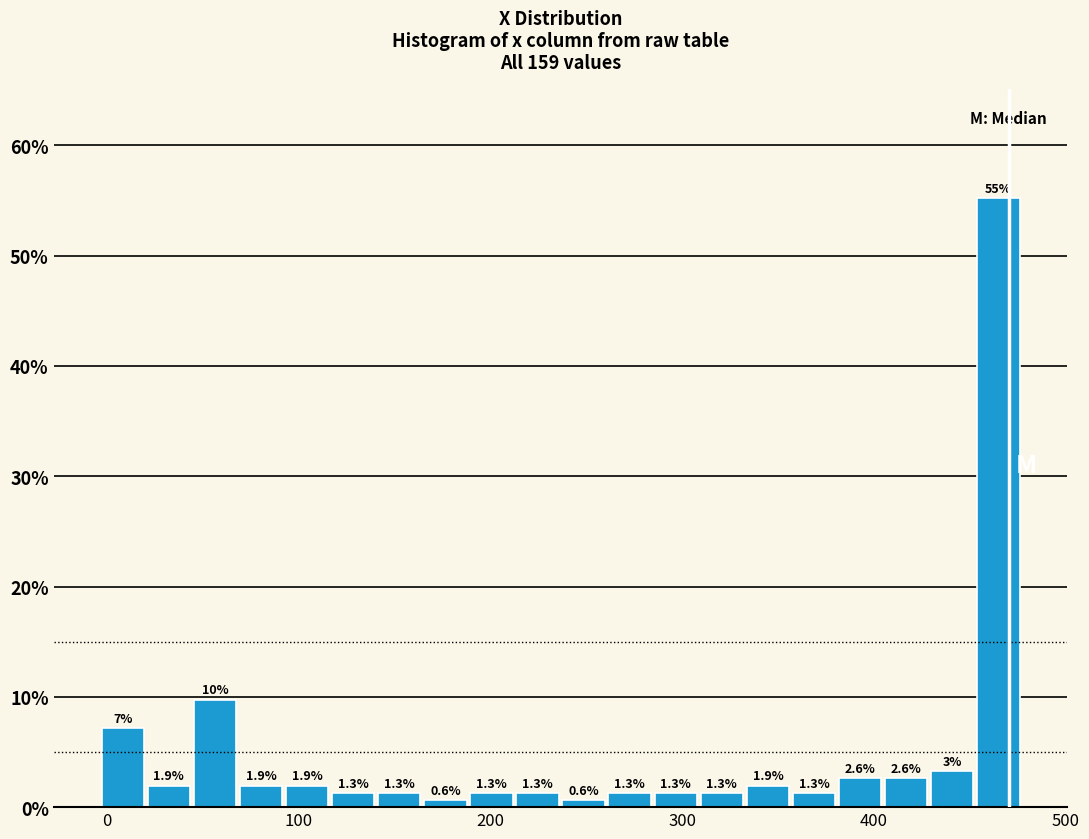

Around what value on the x-axis is the tallest bar? Give the approximate position of its centre, as read against the axis.

460